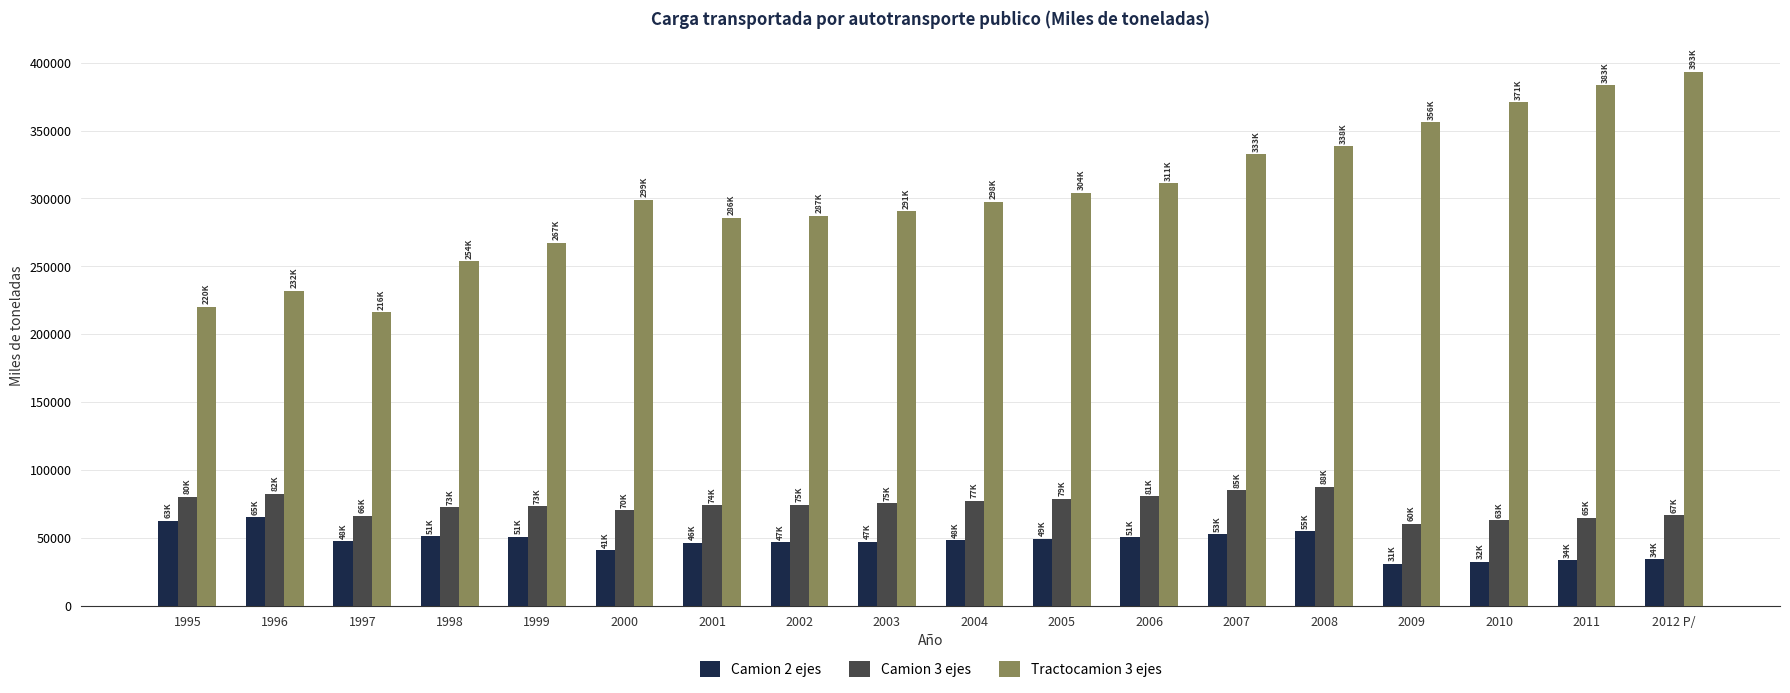

At which category does the chart reach its peak across all series?

2012 P/